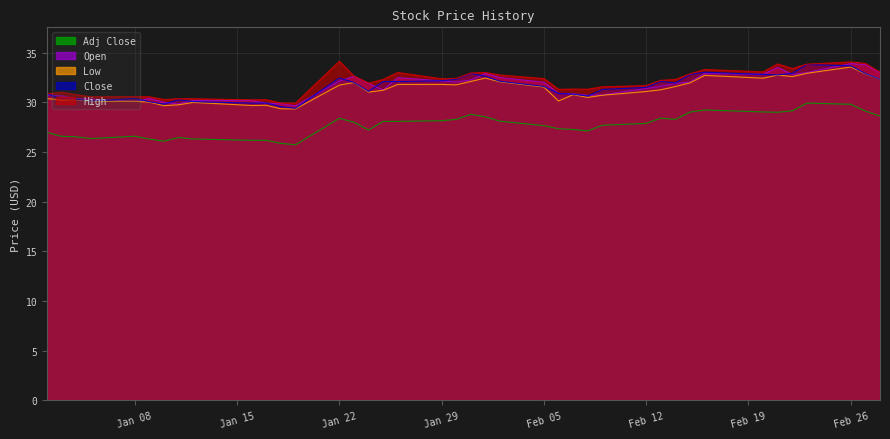

Reading left to right, what are all the values shown in this chart?

High: 30.9	31.0	30.8	30.6	30.6	30.6	30.3	30.4	30.4	30.2	30.3	29.9	29.9	34.1	32.6	31.9	32.3	33.0	32.4	32.4	33.0	33.0	32.7	32.4	31.3	31.3	31.3	31.6	31.7	32.2	32.3	32.9	33.3	33.1	33.9	33.4	33.8	34.1	33.9	33.0
Low: 30.4	30.2	30.3	30.1	30.1	30.0	29.7	29.8	30.0	29.7	29.7	29.4	29.3	31.7	32.0	31.0	31.2	31.8	31.8	31.8	32.1	32.4	32.1	31.5	30.1	30.8	30.5	30.7	31.1	31.3	31.6	32.0	32.7	32.4	32.7	32.6	32.9	33.5	32.9	32.3
Close: 30.8	30.4	30.3	30.1	30.4	30.1	29.8	30.2	30.1	29.9	29.9	29.6	29.4	32.5	32.0	31.1	32.1	32.1	32.2	32.3	32.9	32.6	32.1	31.6	30.9	30.8	30.6	31.3	31.5	32.1	31.9	32.8	33.0	32.8	32.8	32.9	33.8	33.7	32.9	32.3
Open: 30.7	30.7	30.4	30.3	30.1	30.4	30.0	29.8	30.2	30.2	29.9	29.9	29.6	32.1	32.6	31.9	31.2	32.5	32.1	32.0	32.2	32.9	32.5	32.0	30.9	30.9	30.7	30.8	31.4	31.6	31.9	32.0	32.9	32.8	33.5	32.8	33.0	33.9	33.8	33.0
Adj Close: 27.0	26.6	26.5	26.4	26.6	26.3	26.1	26.5	26.3	26.2	26.2	25.9	25.7	28.4	28.0	27.2	28.1	28.1	28.1	28.3	28.8	28.5	28.1	27.6	27.3	27.3	27.1	27.7	27.9	28.4	28.3	29.0	29.2	29.0	29.0	29.1	29.9	29.8	29.1	28.6